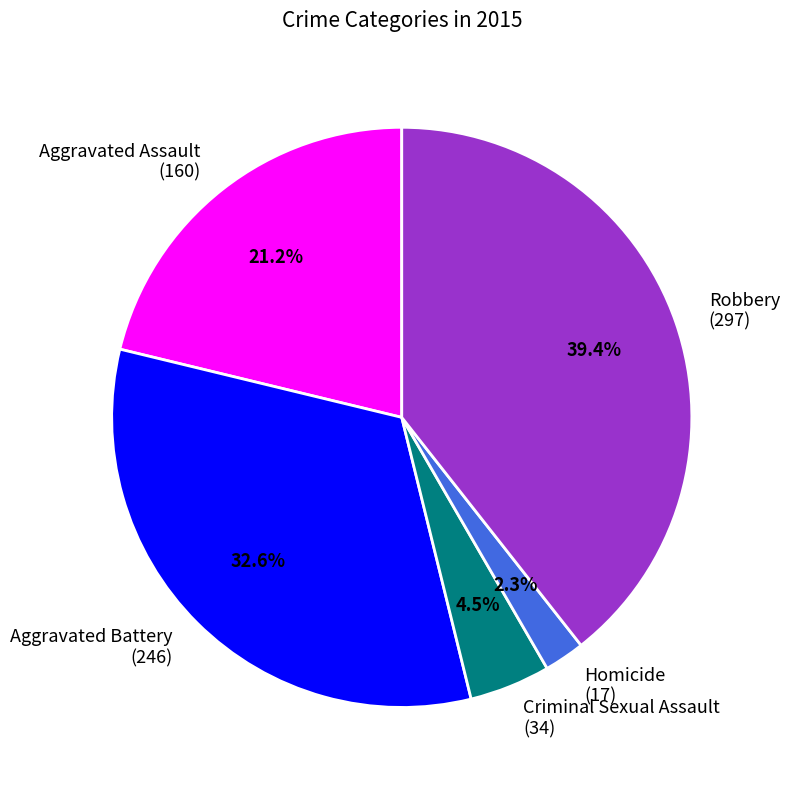

How many segments does this pie chart have?

5